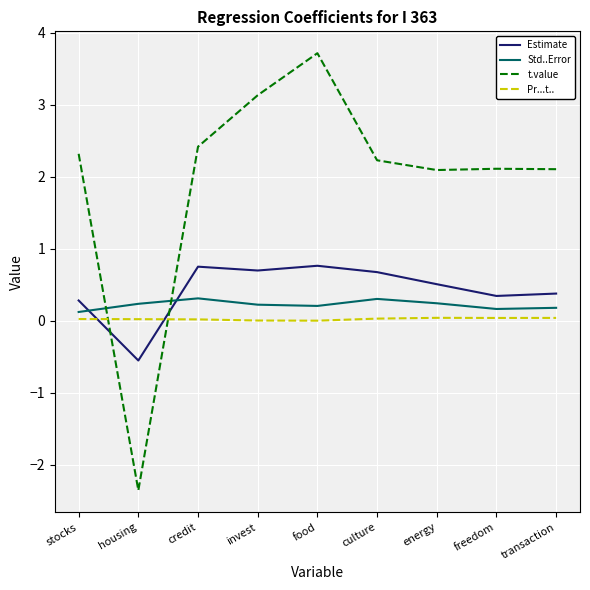

True or false: t.value and Pr...t.. intersect in this chart.

True